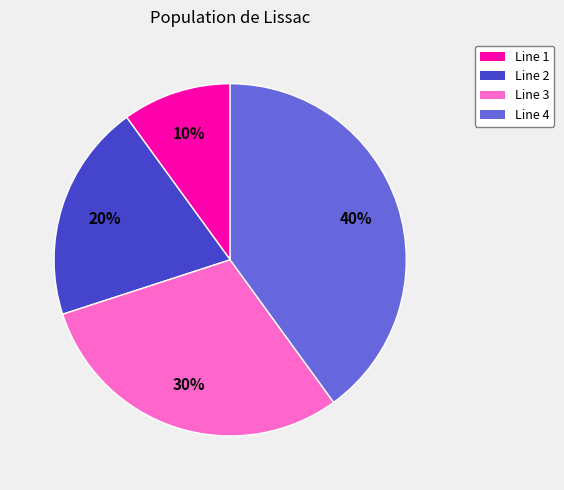

To the nearest percent, what is the difference between the Line 1 and Line 2 slice percentages?

10%